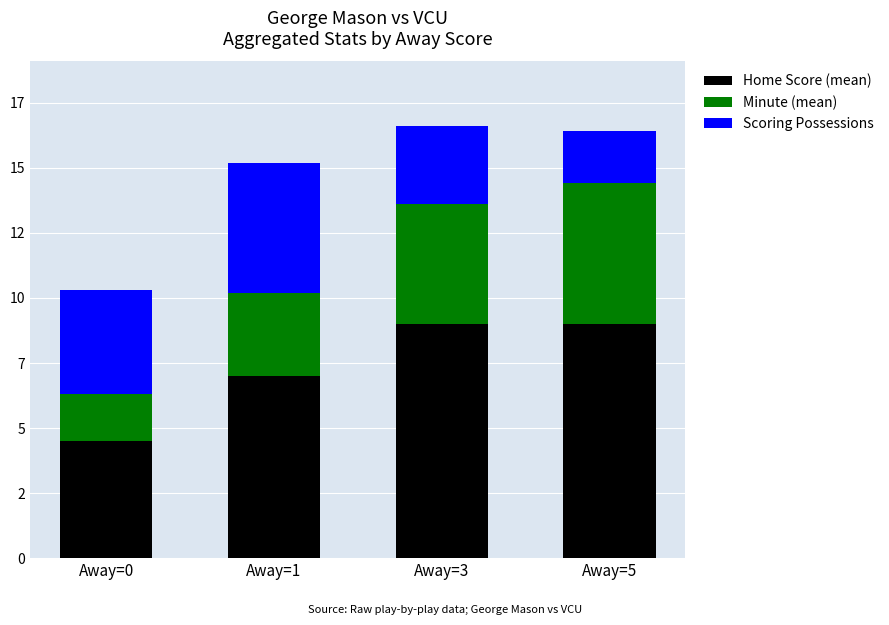

What are all the series names shown in the legend?

Home Score (mean), Minute (mean), Scoring Possessions